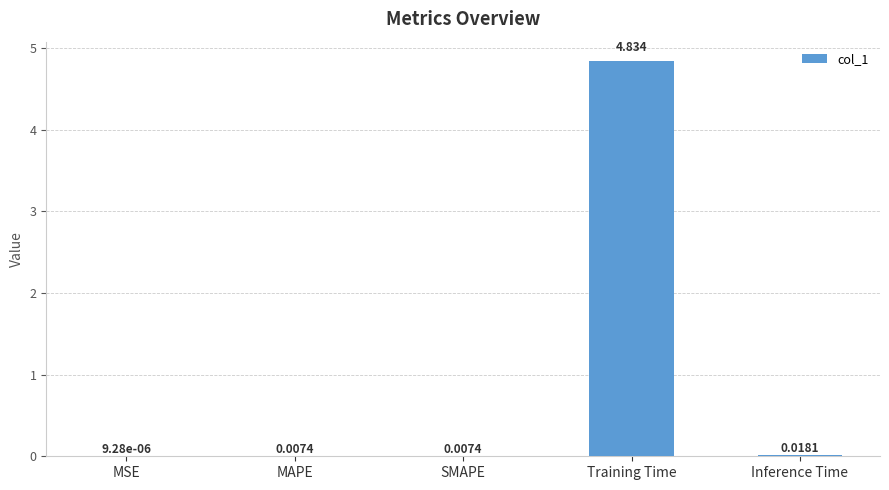

Between Training Time and MAPE, which is larger?

Training Time